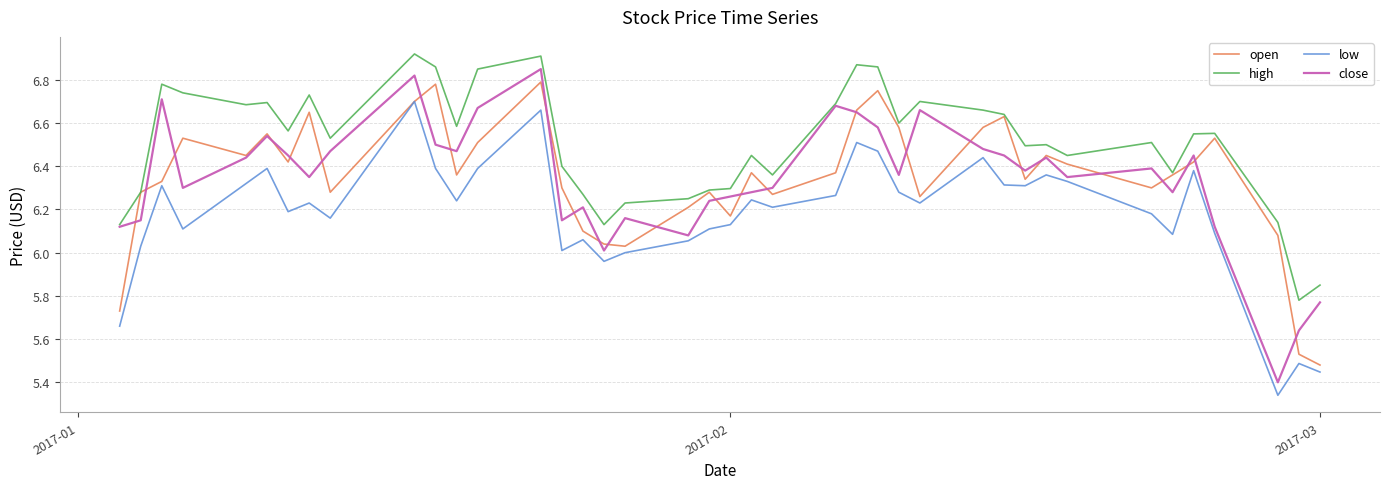

Which series has the largest total across all categories?

high